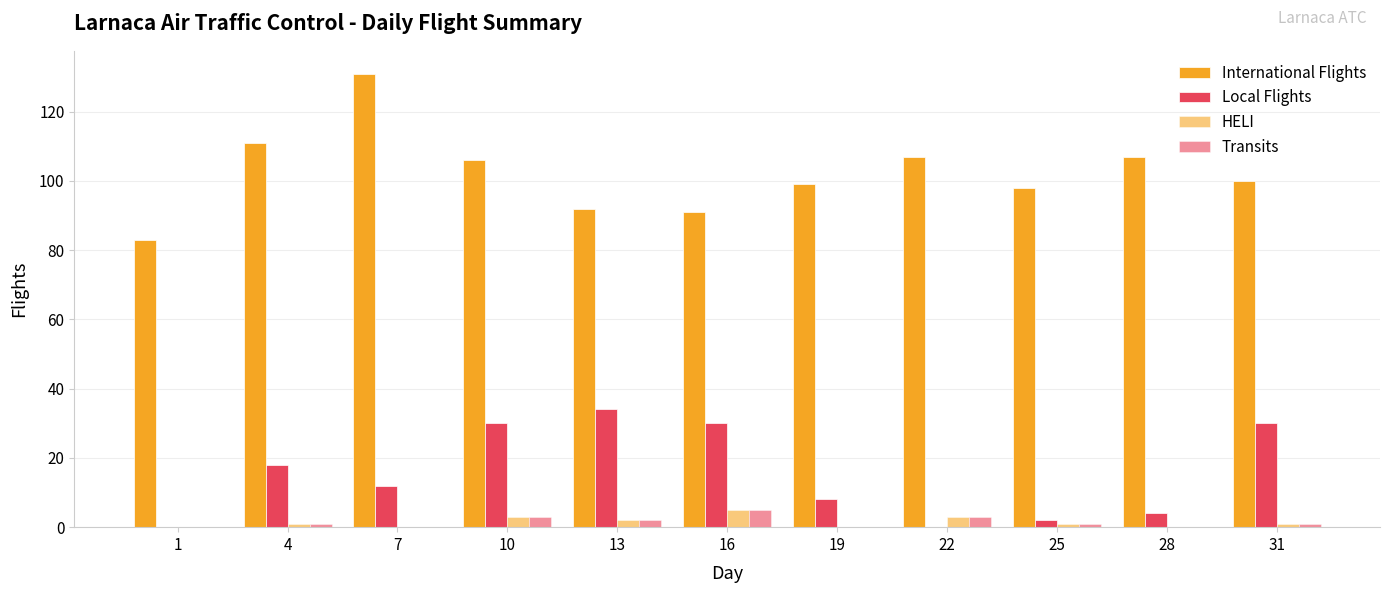

The Local Flights series shows -19 at 1. True or false?

False